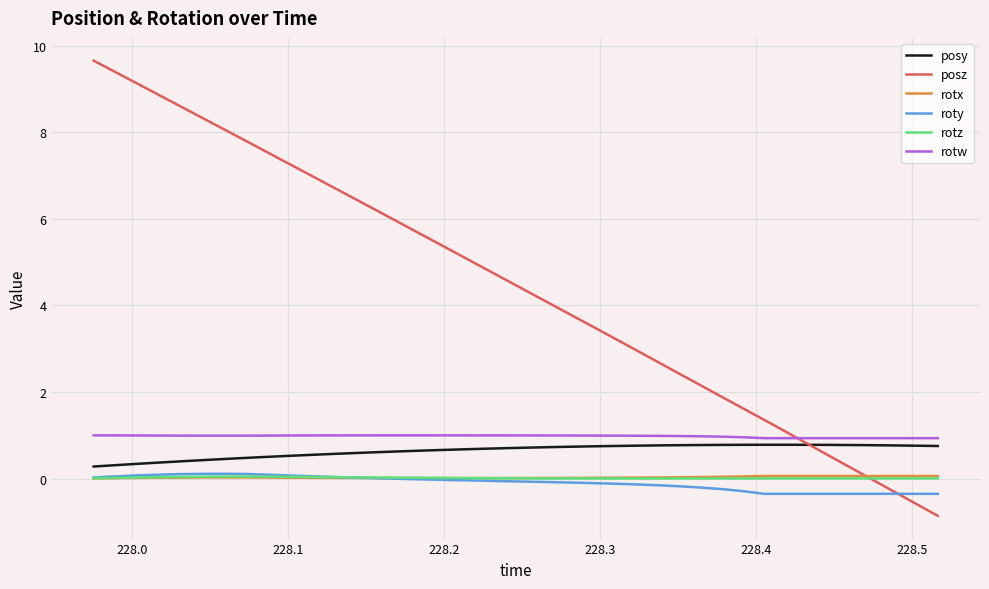

Which series has the largest total across all categories?

posz